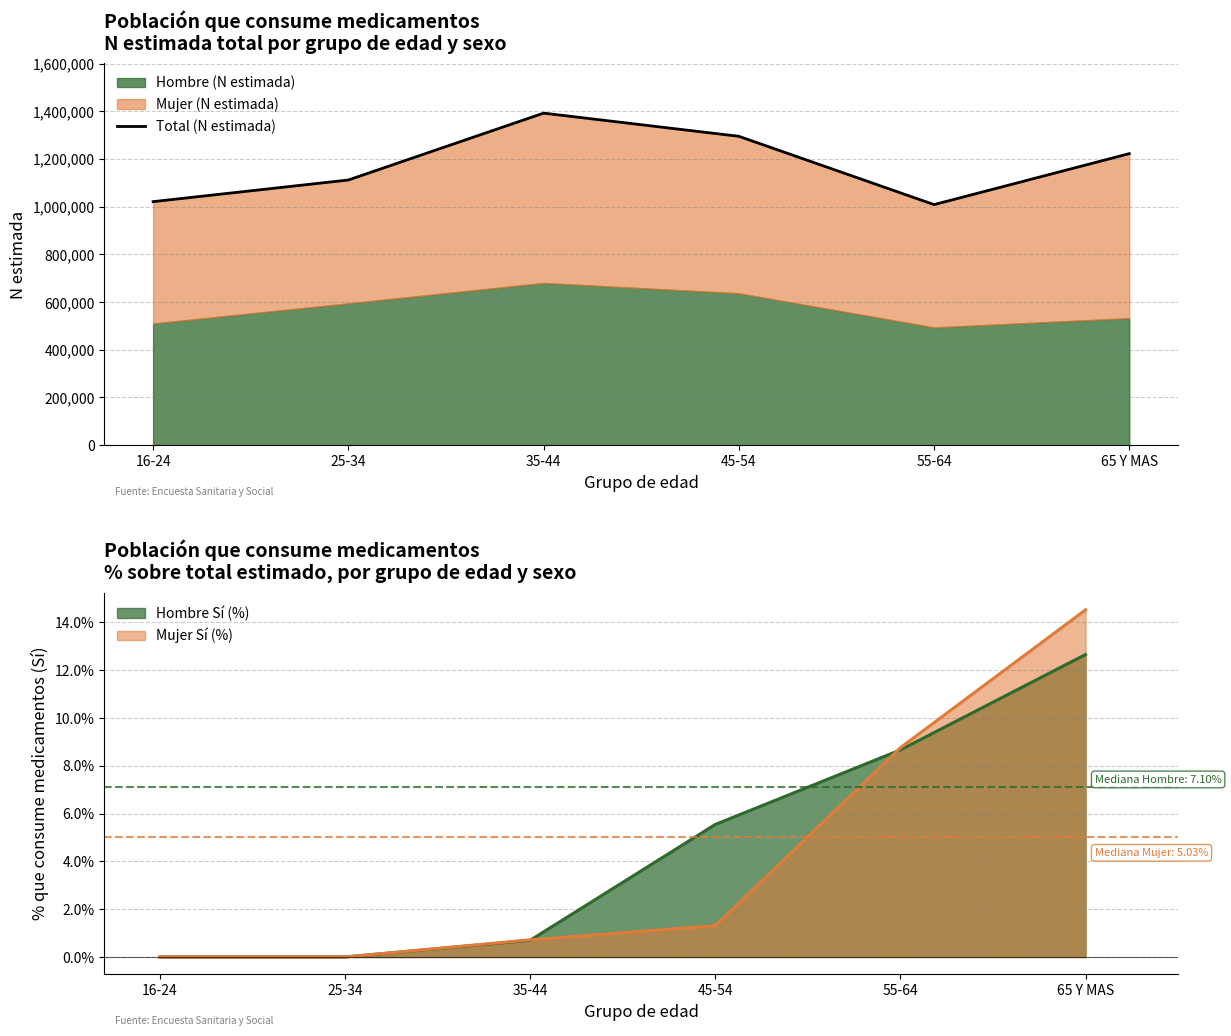

How many points are lower than both their immediate neighbors (excluding endpoints)?

1